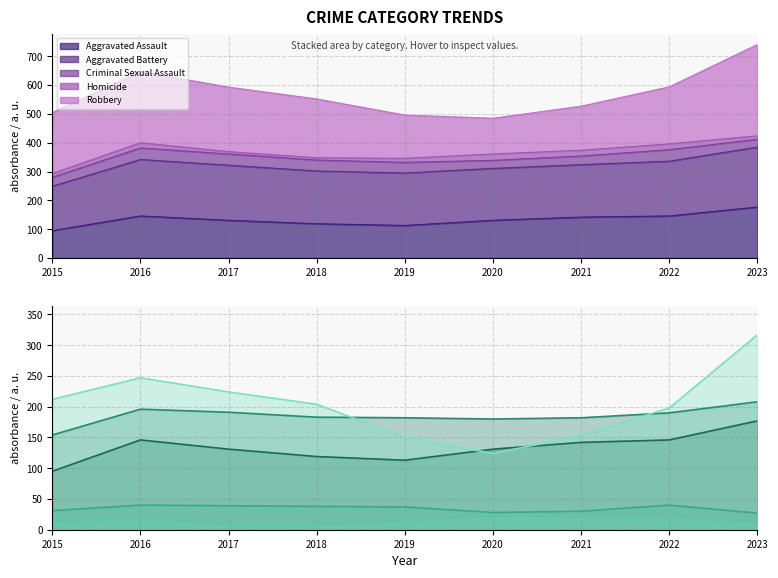

At which label does Homicide first exceed 14?

2016